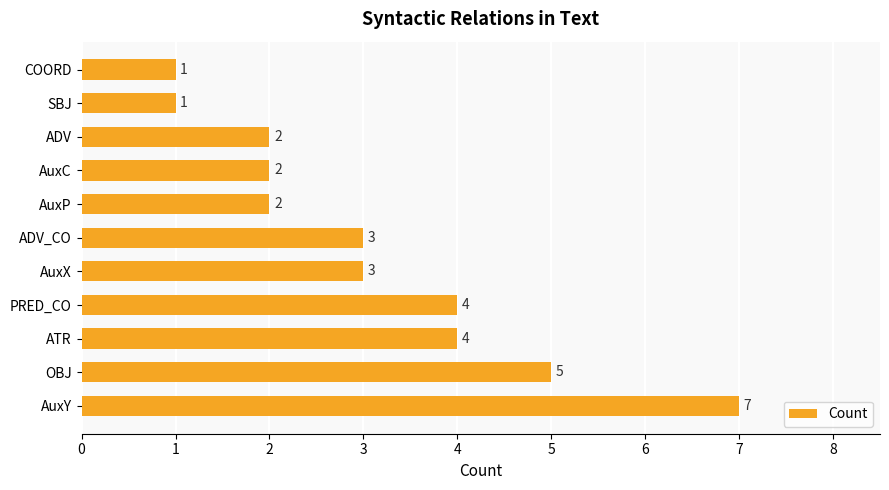

How many values are between 2 and 4?

7